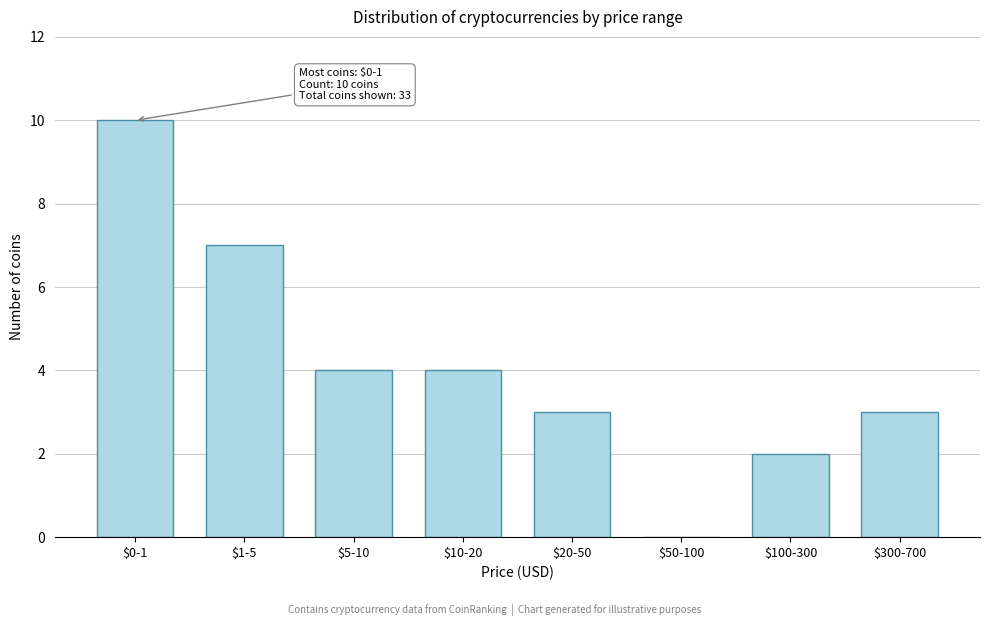

What value does the data have at $300-700?

3